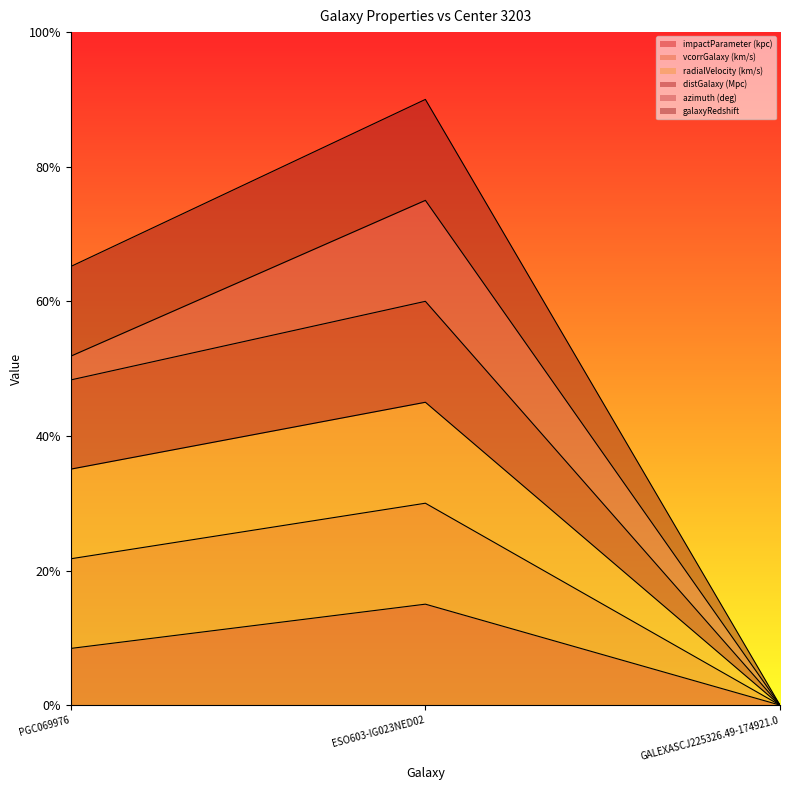

Is the value of impactParameter (kpc) at ESO603-IG023NED02 greater than the value of radialVelocity (km/s) at ESO603-IG023NED02?

No